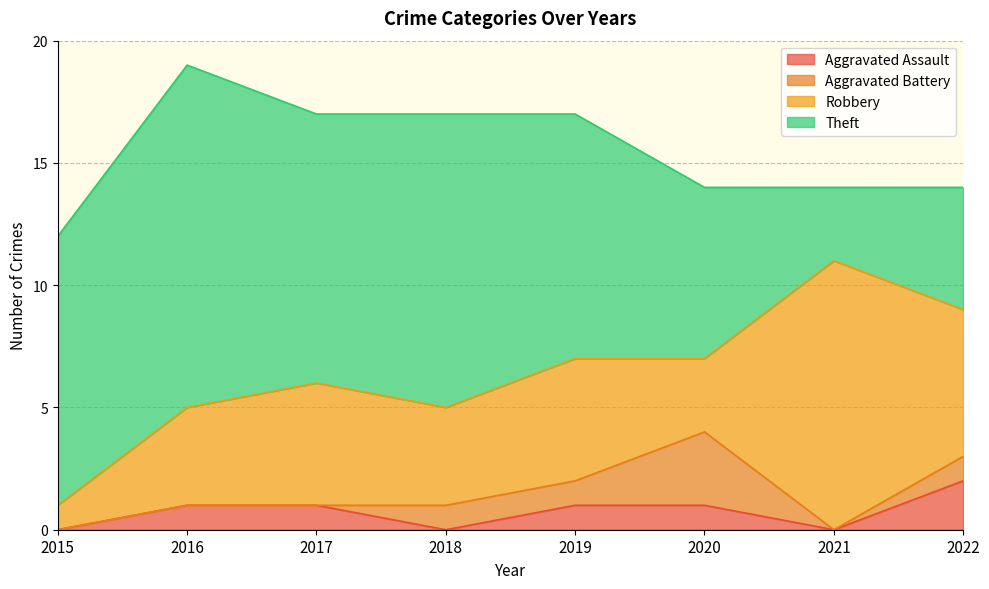

True or false: Theft and Aggravated Assault intersect in this chart.

False